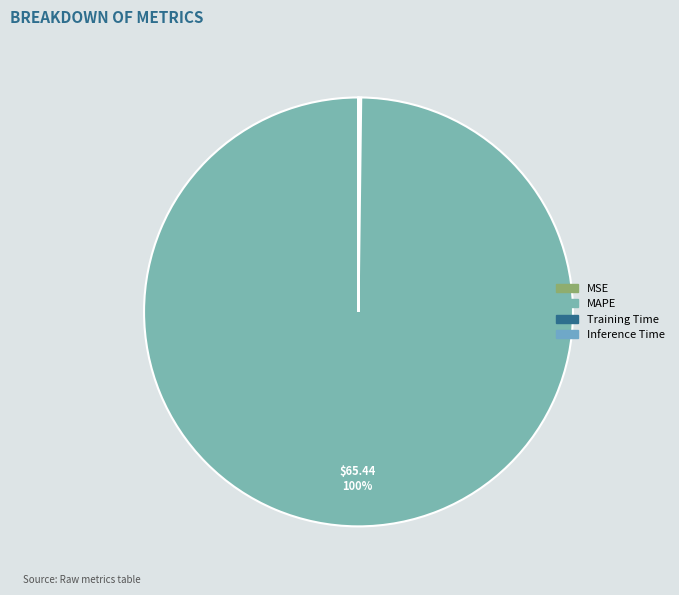

Count the number of slices in the pie.

4